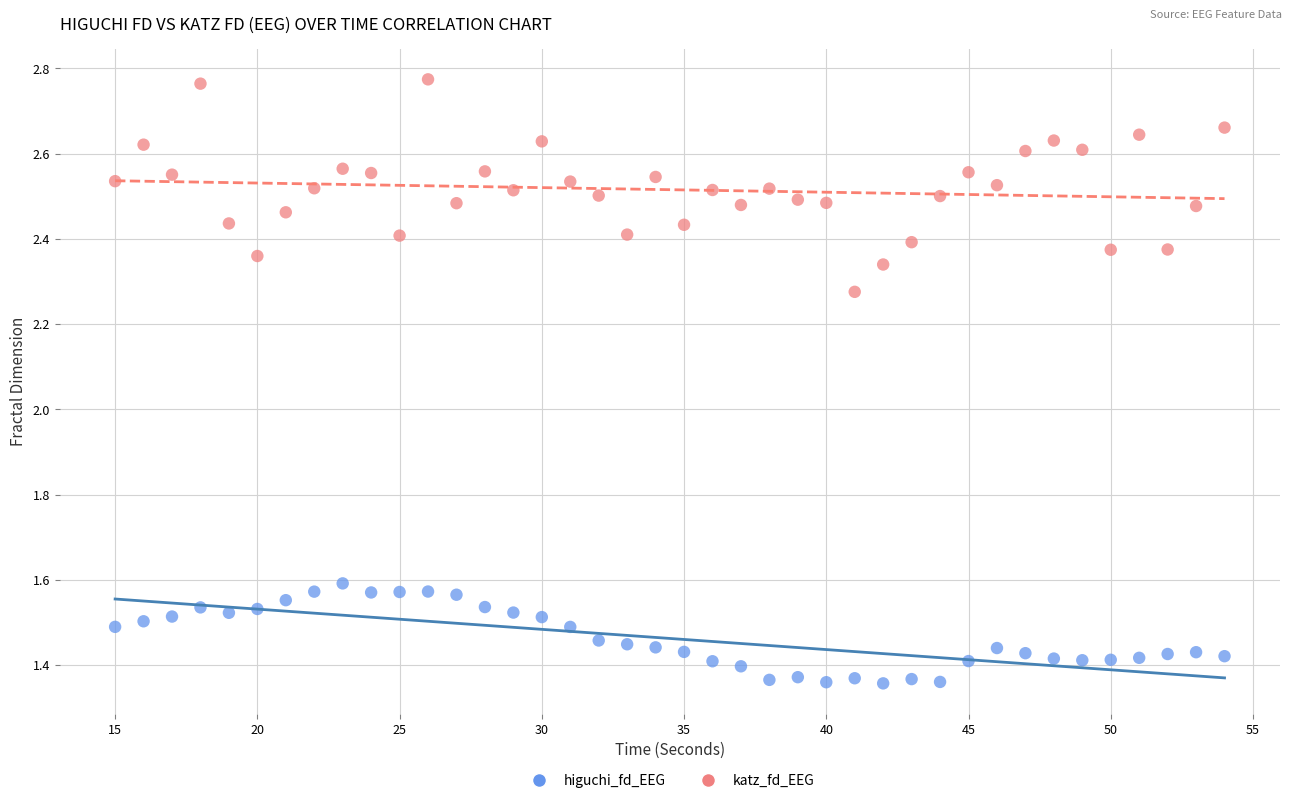

Across all data points, what is the range of X values (max minus min)?

39.0